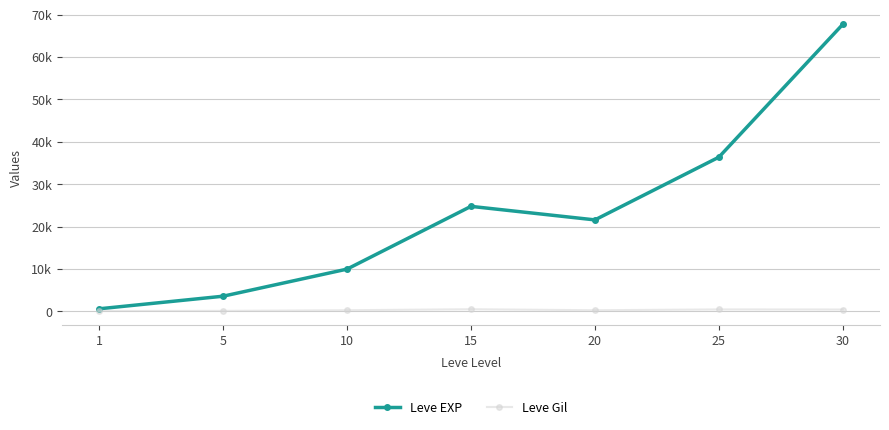

Is this an area chart (filled region under the line)?

No